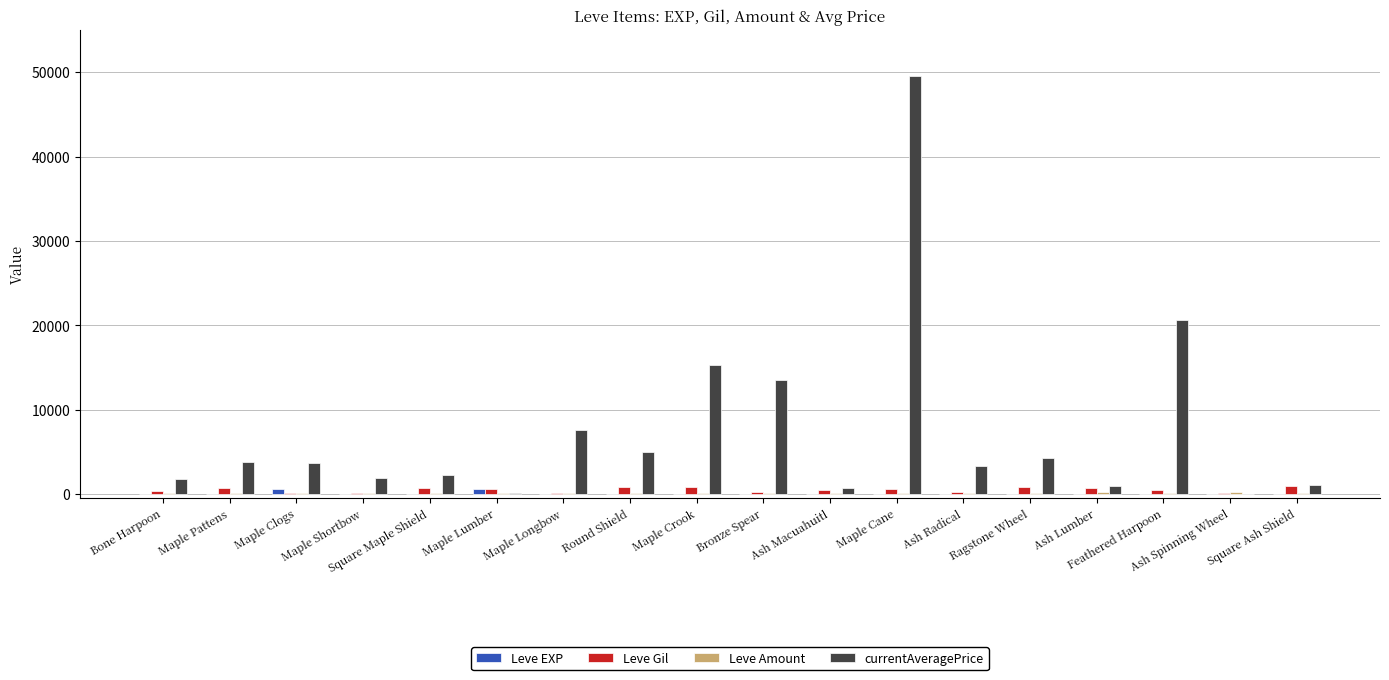

What is the maximum value shown in the chart?

49570